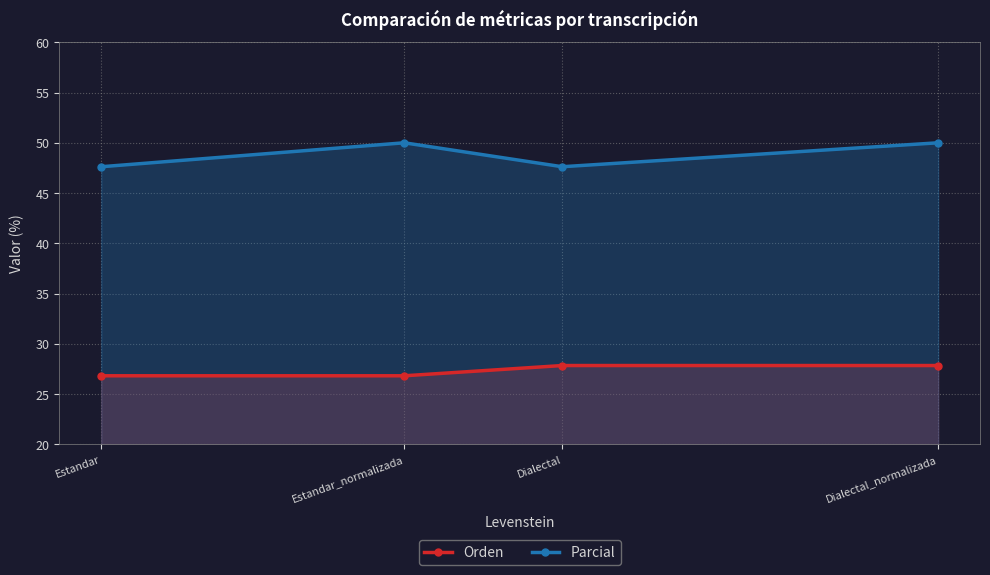

Which series has the largest total across all categories?

Parcial